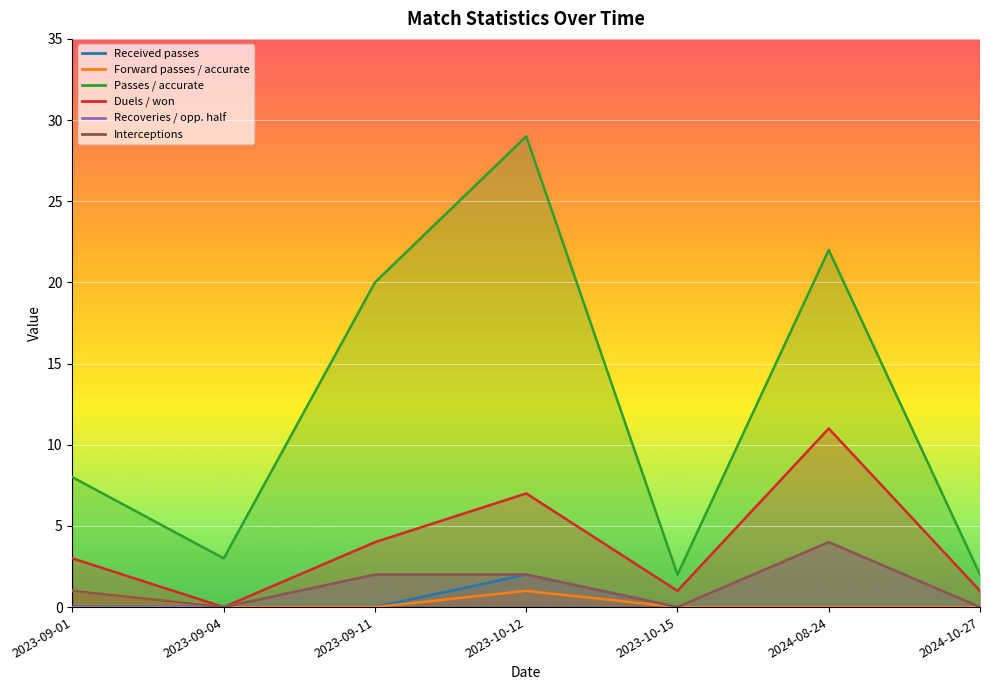

At which label does Received passes reach its peak?

2023-10-12